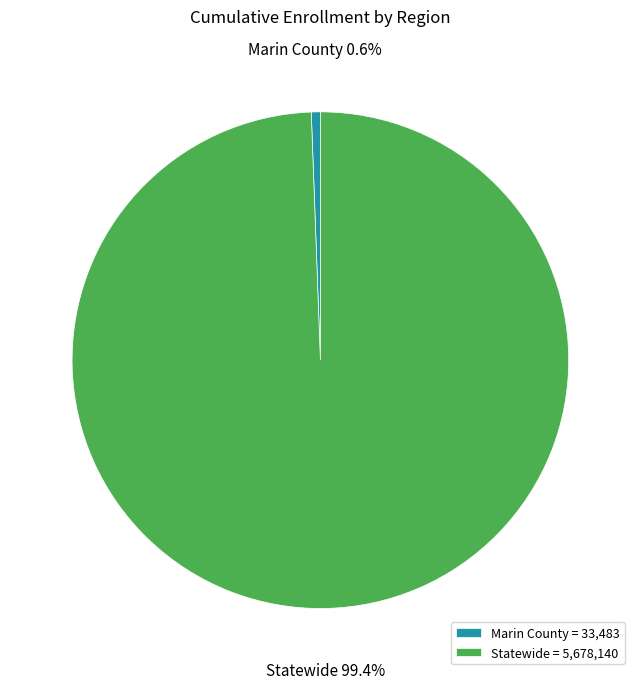

Approximately how many times larger is the value at Statewide compared to Marin County?

169.6